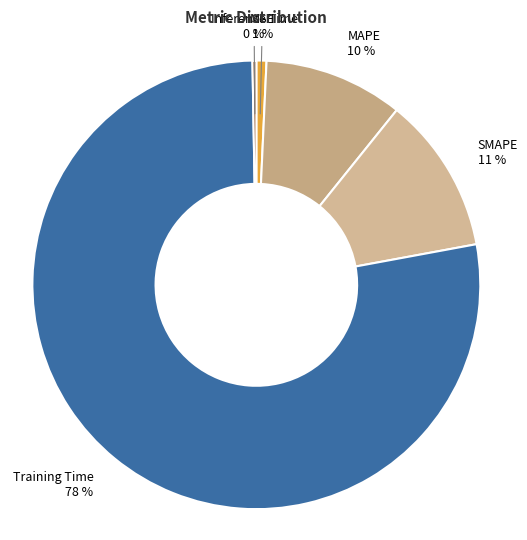

Is it true that Inference Time is 8% of the pie?

False